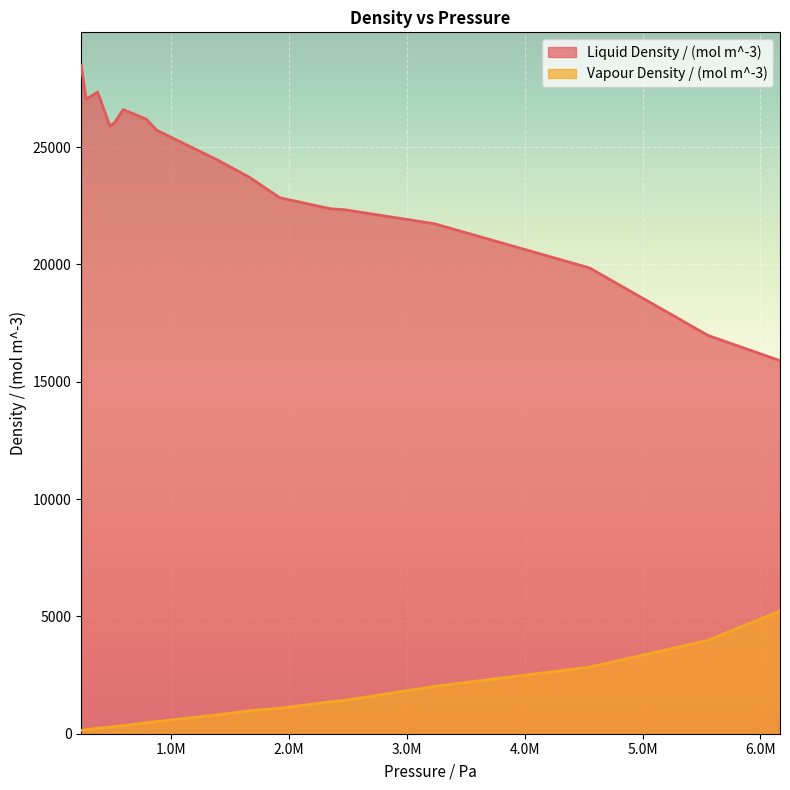

What is the highest value of the Liquid Density / (mol m^-3) series?

28466.6